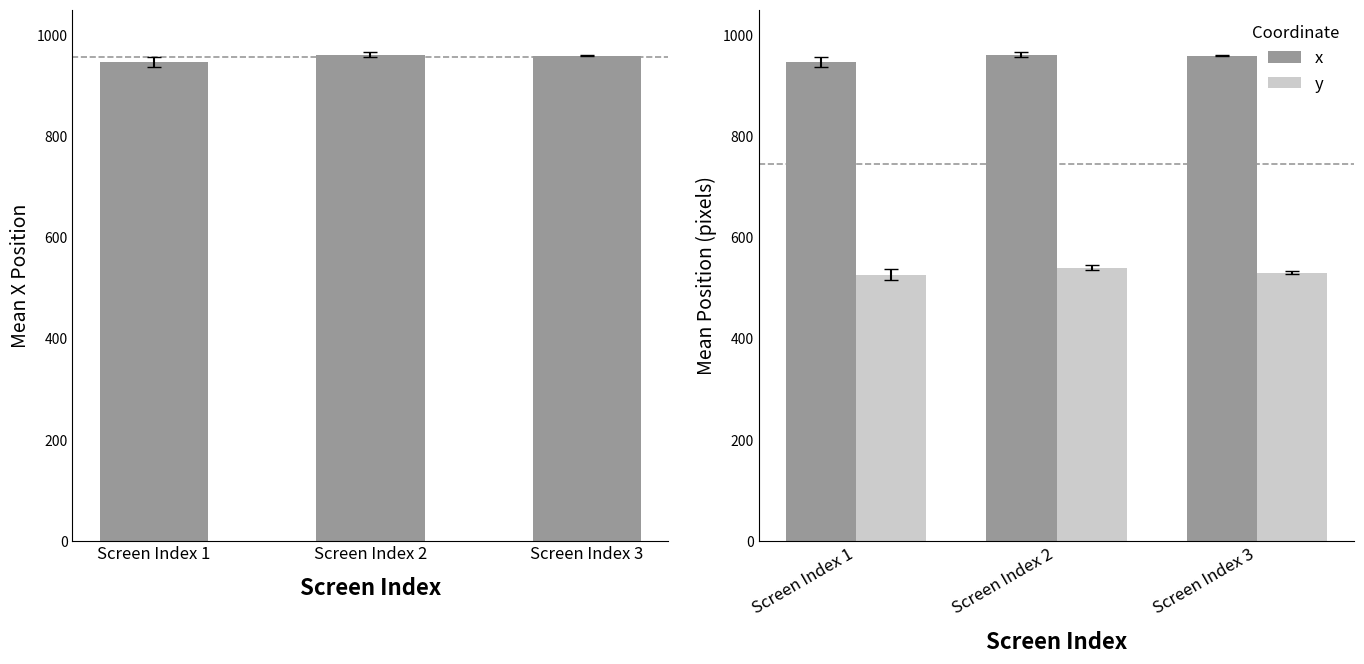

At which category is the sum across all series the highest?

Screen Index 2